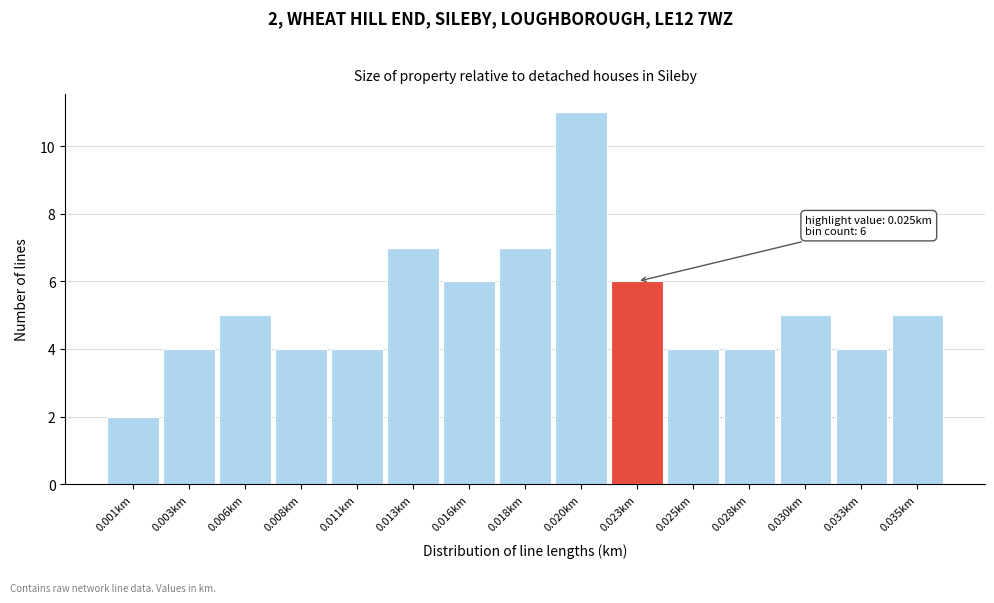

Reading left to right, what are all the values shown in this chart?

2	4	5	4	4	7	6	7	11	6	4	4	5	4	5